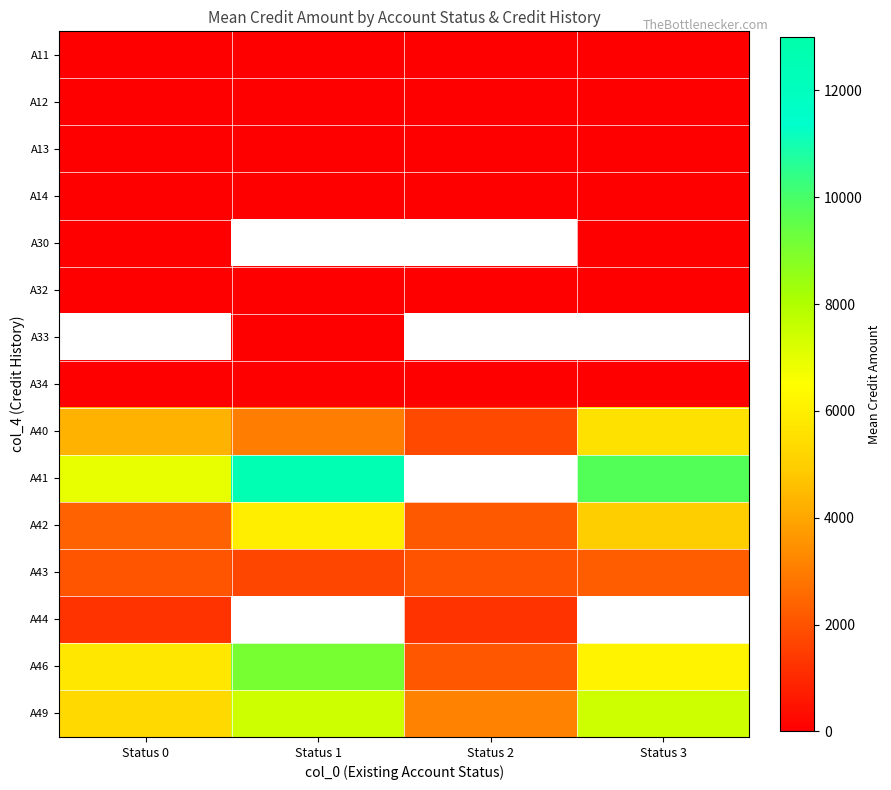

How many positive values does the A33 series have?

1